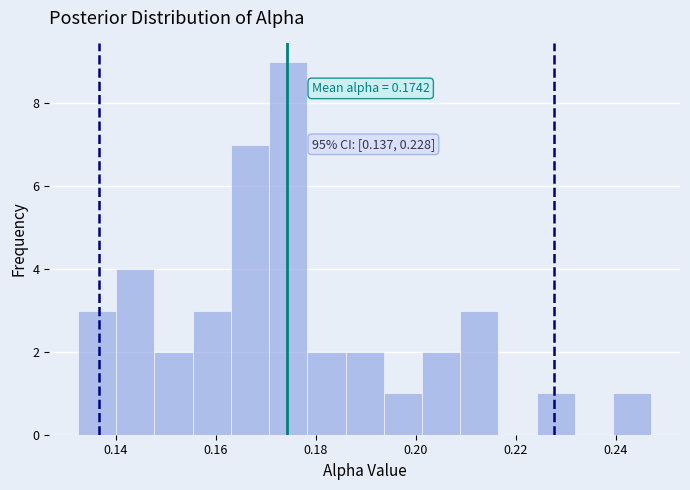

Read against the x-axis, roughly where is the centre of the tallest bar?

0.174